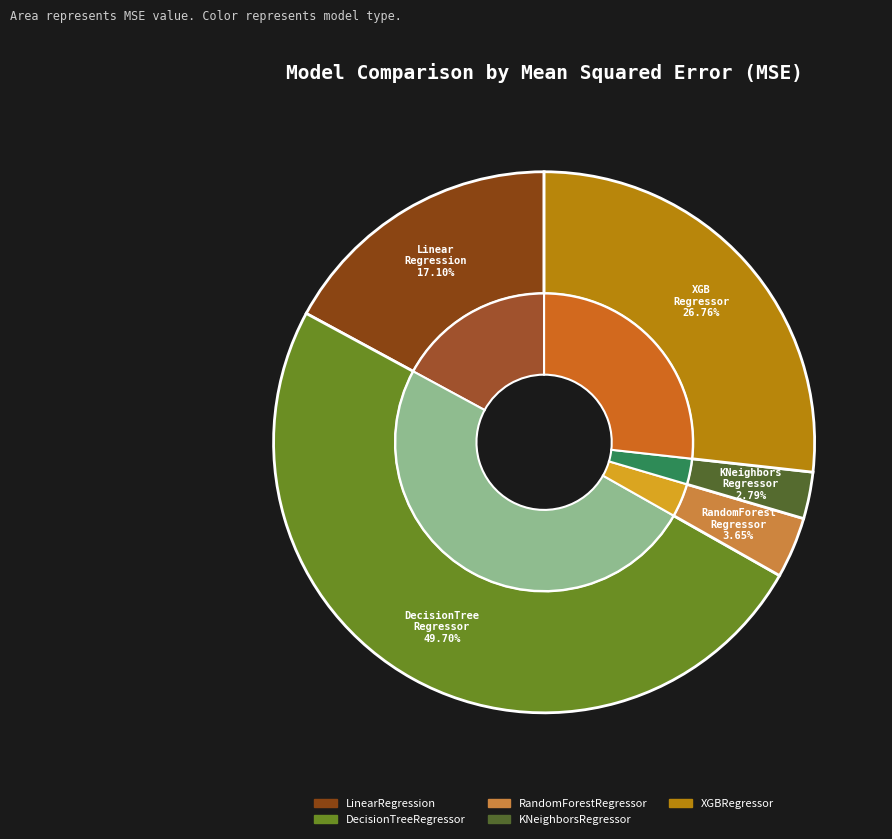

How many segments does this pie chart have?

5